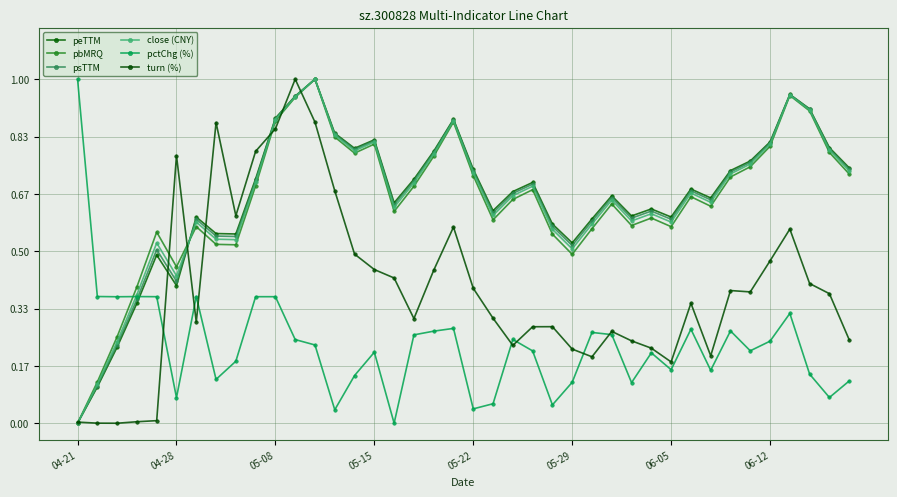

What is the label of the 23rd point from the right?

17